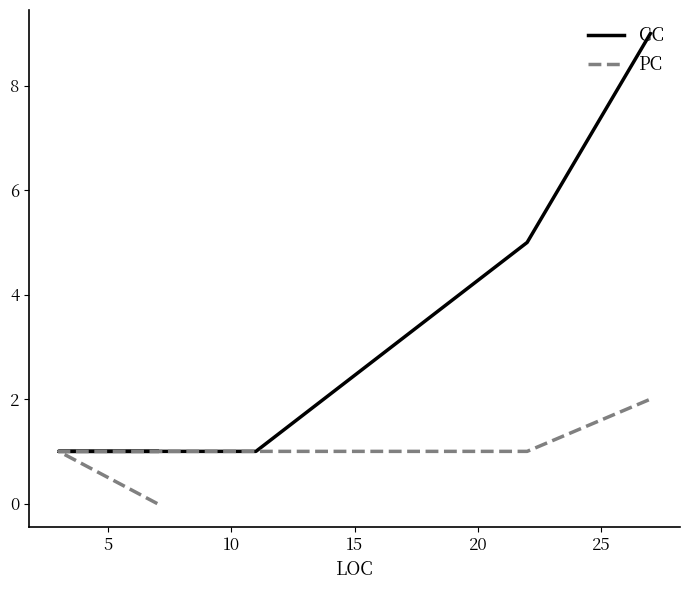

Reading left to right, list all the values displayed in this chart.

CC: 1	1	1	1	5	9
PC: 0	1	1	1	1	2